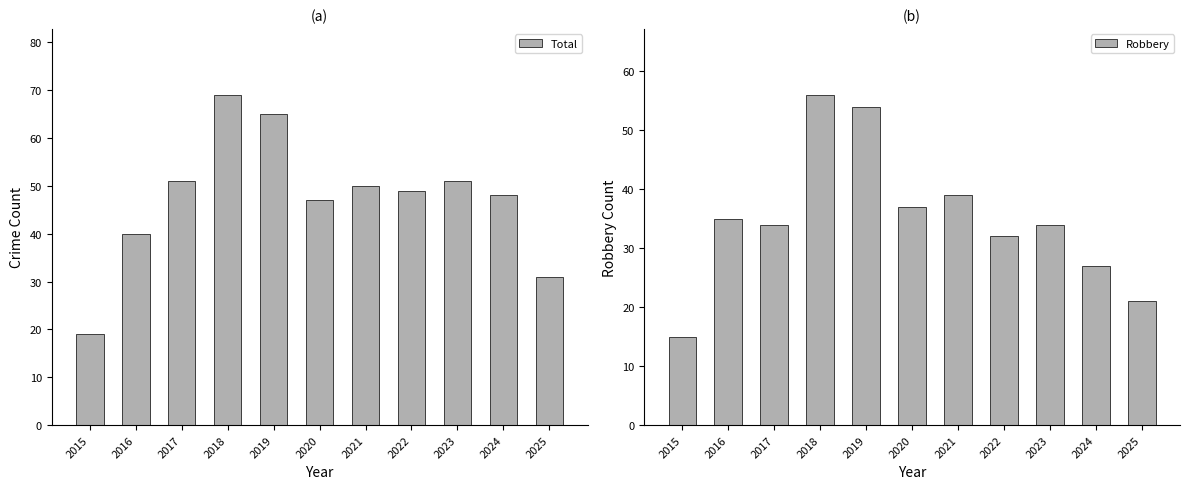

Does the chart contain stacked bars?

No